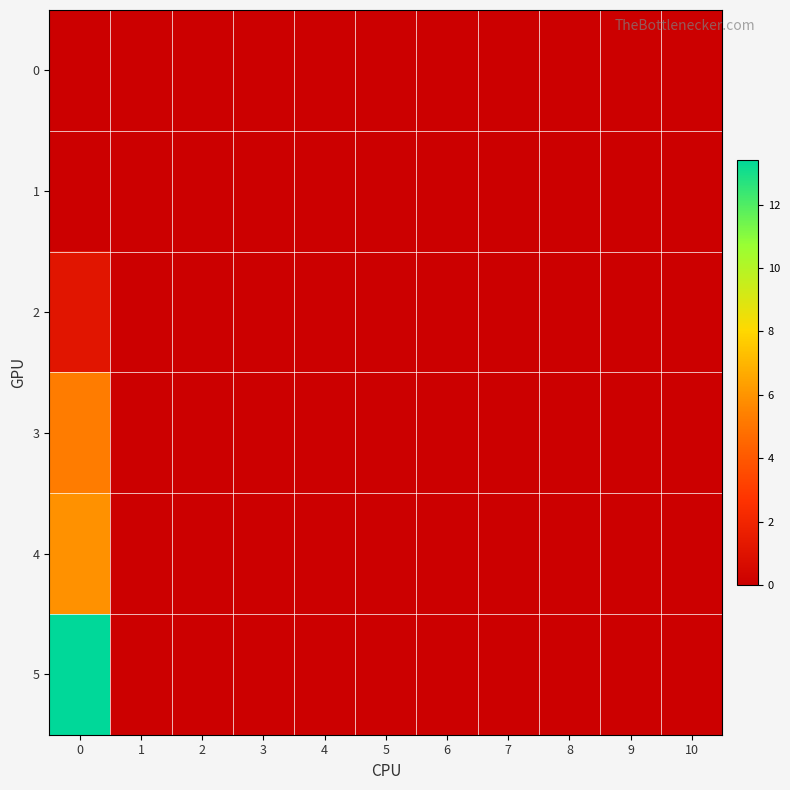

Which has a higher value, 10 or 8?

10